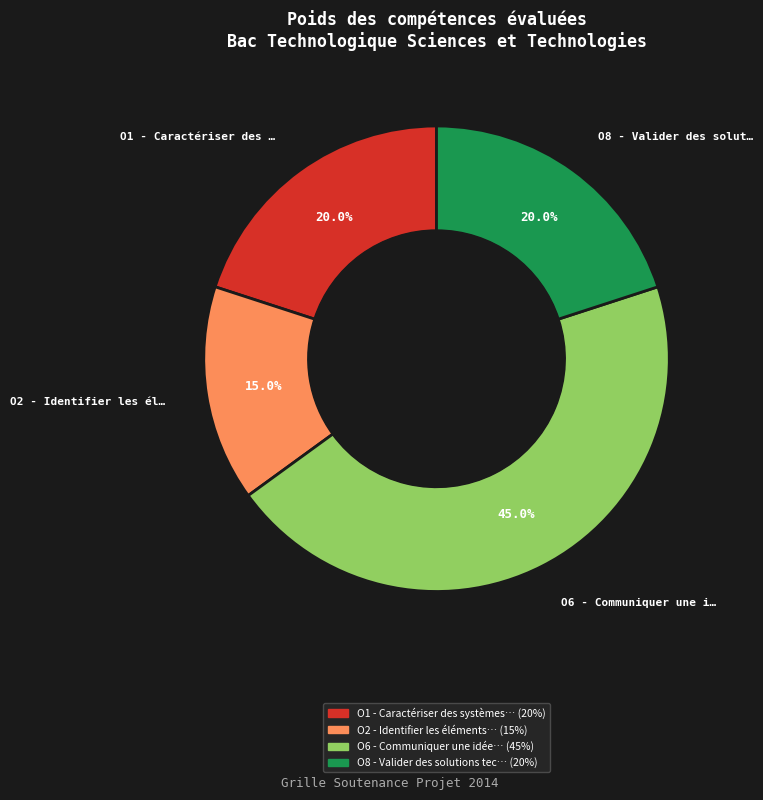

Does any single category account for the majority?

No